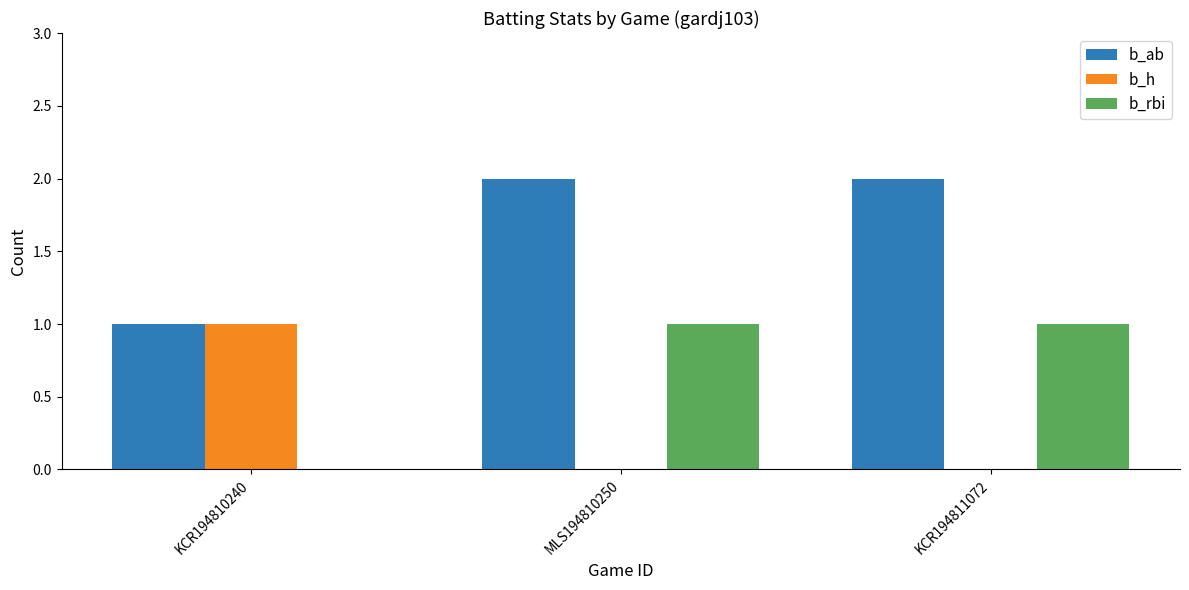

Reading left to right, extract all data points from this chart.

b_ab: KCR194810240=1	MLS194810250=2	KCR194811072=2
b_h: KCR194810240=1	MLS194810250=0	KCR194811072=0
b_rbi: KCR194810240=0	MLS194810250=1	KCR194811072=1